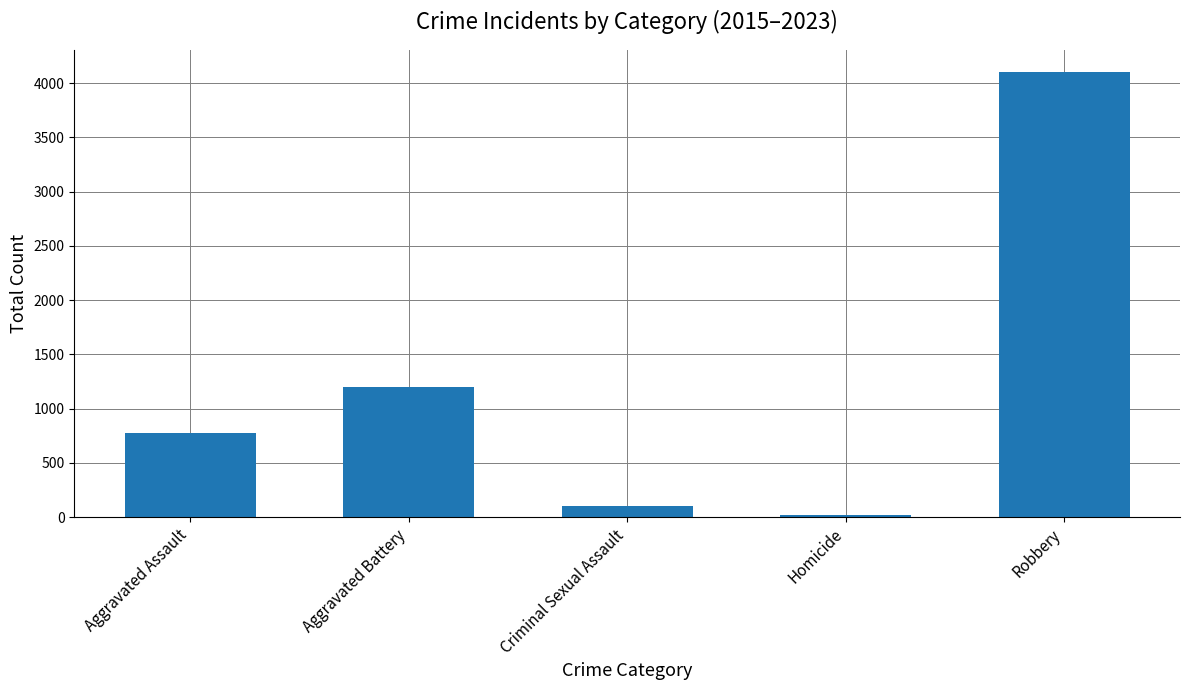

The value at Robbery is 4101. True or false?

True